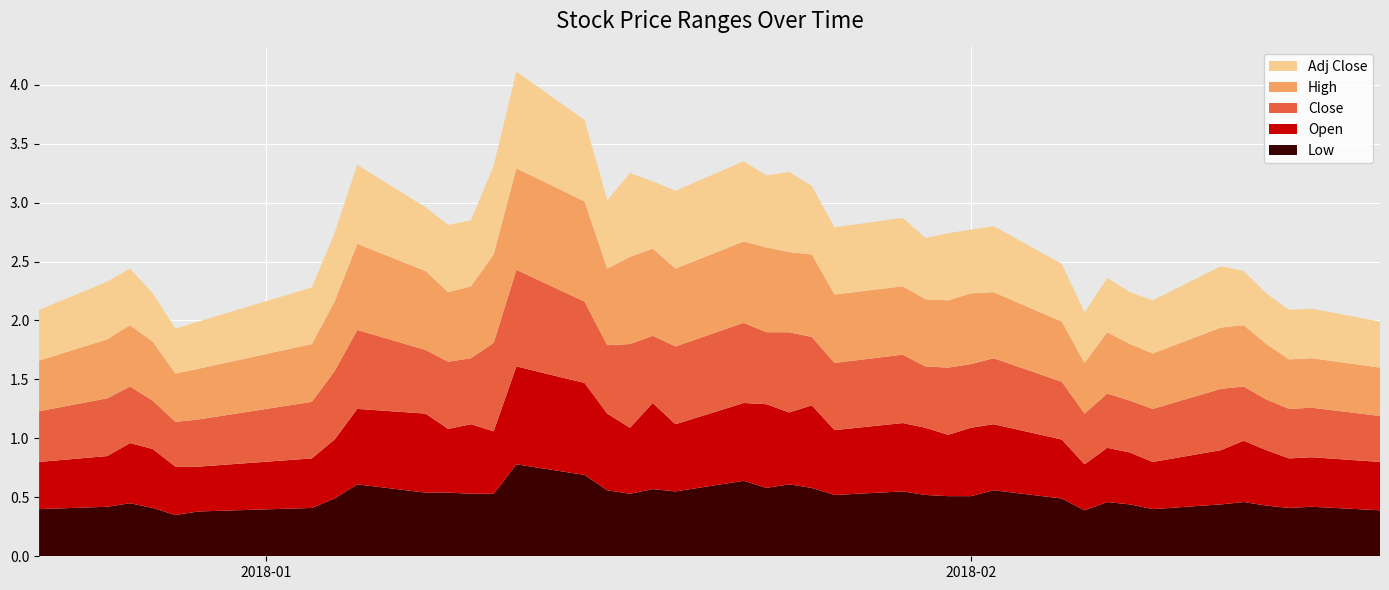

Reading left to right, list all the values displayed in this chart.

Low: 0.4	0.4	0.5	0.4	0.3	0.4	0.4	0.5	0.6	0.5	0.5	0.5	0.5	0.8	0.7	0.6	0.5	0.6	0.6	0.6	0.6	0.6	0.6	0.5	0.6	0.5	0.5	0.5	0.6	0.5	0.4	0.5	0.4	0.4	0.4	0.5	0.4	0.4	0.4	0.4
Open: 0.4	0.4	0.5	0.5	0.4	0.4	0.4	0.5	0.6	0.7	0.5	0.6	0.5	0.8	0.8	0.7	0.6	0.7	0.6	0.7	0.7	0.6	0.7	0.6	0.6	0.6	0.5	0.6	0.6	0.5	0.4	0.5	0.4	0.4	0.5	0.5	0.5	0.4	0.4	0.4
Close: 0.4	0.5	0.5	0.4	0.4	0.4	0.5	0.6	0.7	0.5	0.6	0.6	0.8	0.8	0.7	0.6	0.7	0.6	0.7	0.7	0.6	0.7	0.6	0.6	0.6	0.5	0.6	0.5	0.6	0.5	0.4	0.5	0.4	0.5	0.5	0.5	0.4	0.4	0.4	0.4
High: 0.4	0.5	0.5	0.5	0.4	0.4	0.5	0.6	0.7	0.7	0.6	0.6	0.8	0.9	0.8	0.7	0.7	0.7	0.7	0.7	0.7	0.7	0.7	0.6	0.6	0.6	0.6	0.6	0.6	0.5	0.4	0.5	0.5	0.5	0.5	0.5	0.5	0.4	0.4	0.4
Adj Close: 0.4	0.5	0.5	0.4	0.4	0.4	0.5	0.6	0.7	0.5	0.6	0.6	0.8	0.8	0.7	0.6	0.7	0.6	0.7	0.7	0.6	0.7	0.6	0.6	0.6	0.5	0.6	0.5	0.6	0.5	0.4	0.5	0.4	0.5	0.5	0.5	0.4	0.4	0.4	0.4